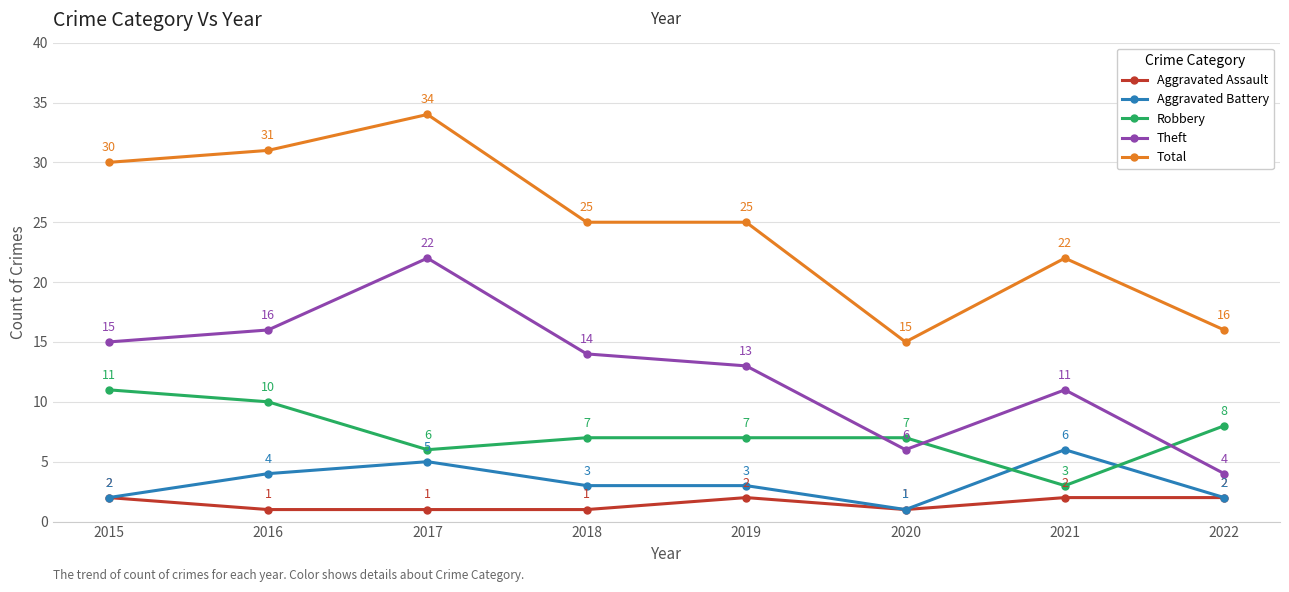

What is the total value across all series at 2017?

68